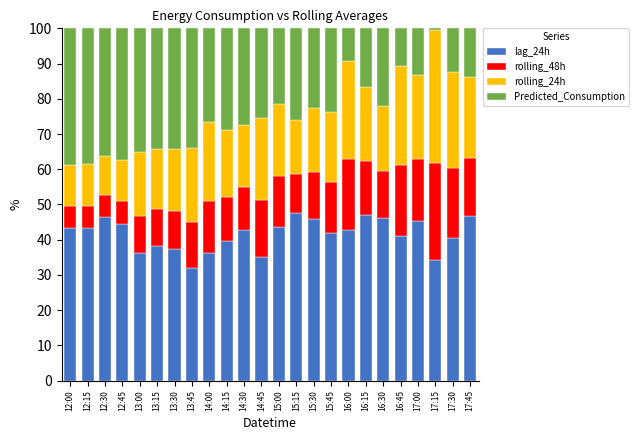

The value of lag_24h at 17:45 is 46.6. True or false?

True